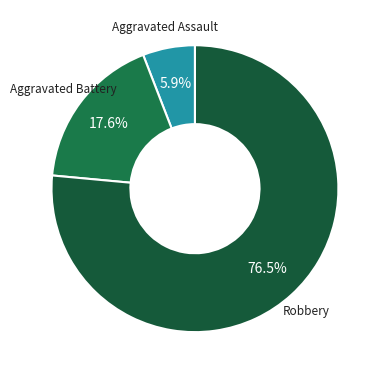

Between Aggravated Battery and Robbery, which is larger?

Robbery